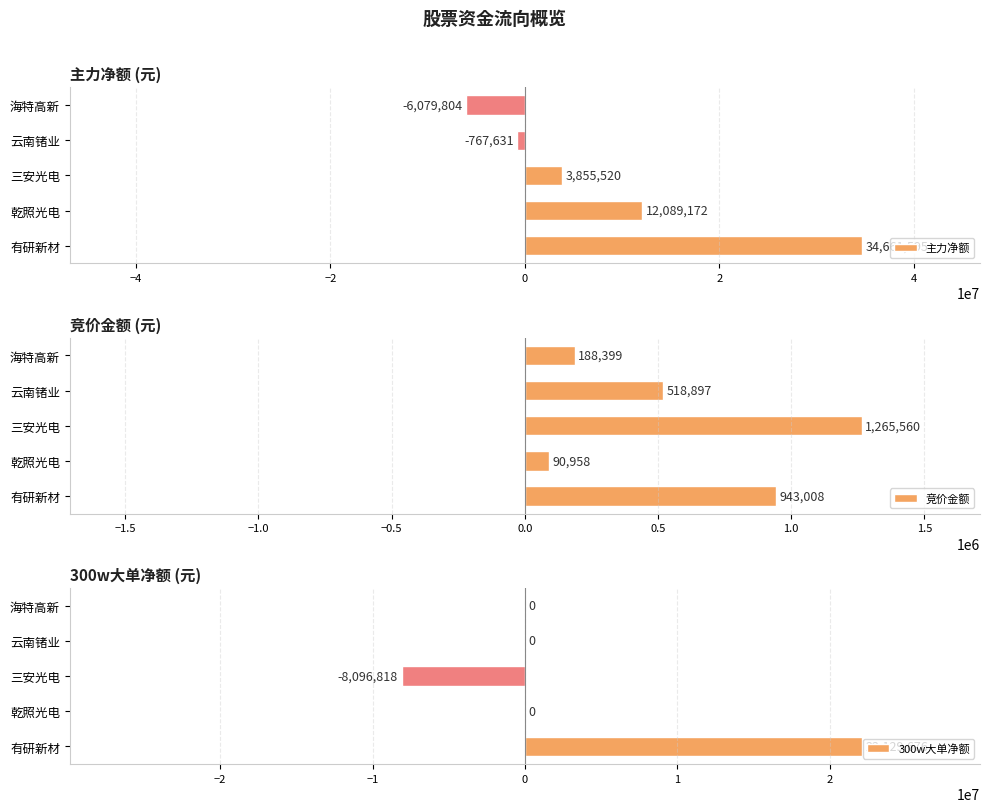

At which label is 竞价金额 closest to 678259?

云南锗业